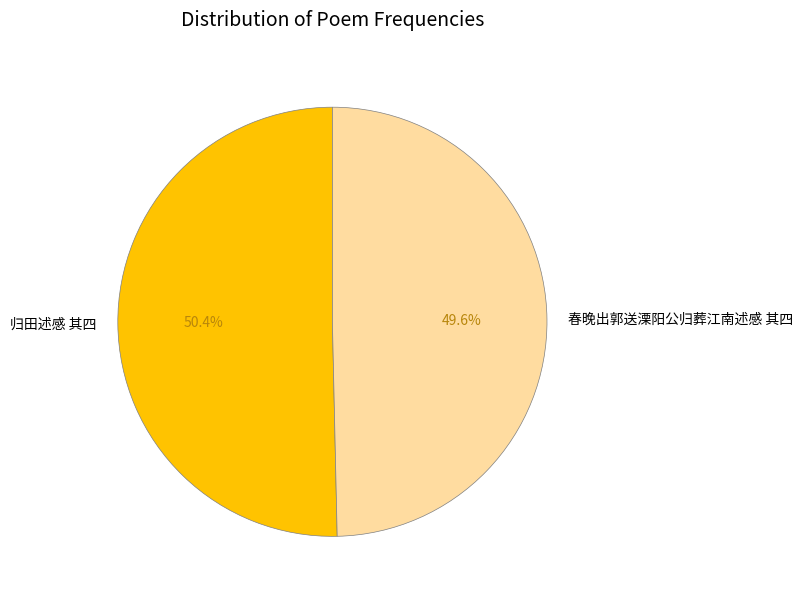

Does 春晚出郭送溧阳公归葬江南述感 其四 represent more than half of the total?

No